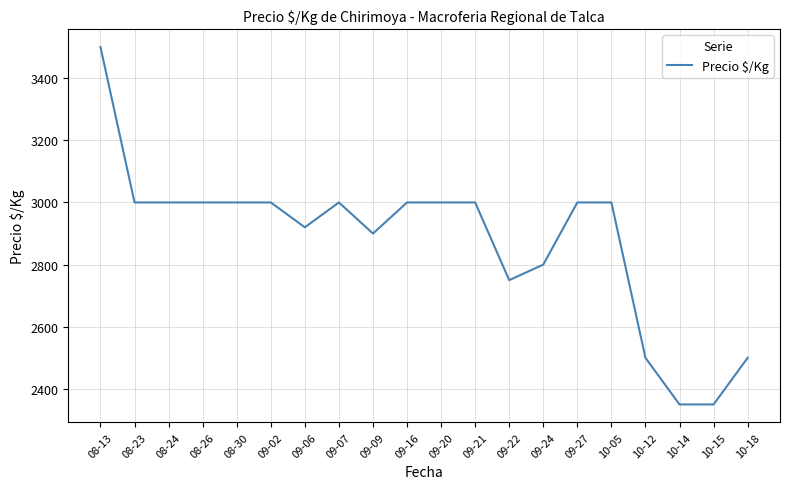

Reading left to right, list all the values displayed in this chart.

08-13=3500	08-23=3000	08-24=3000	08-26=3000	08-30=3000	09-02=3000	09-06=2920	09-07=3000	09-09=2900	09-16=3000	09-20=3000	09-21=3000	09-22=2750	09-24=2800	09-27=3000	10-05=3000	10-12=2500	10-14=2350	10-15=2350	10-18=2500